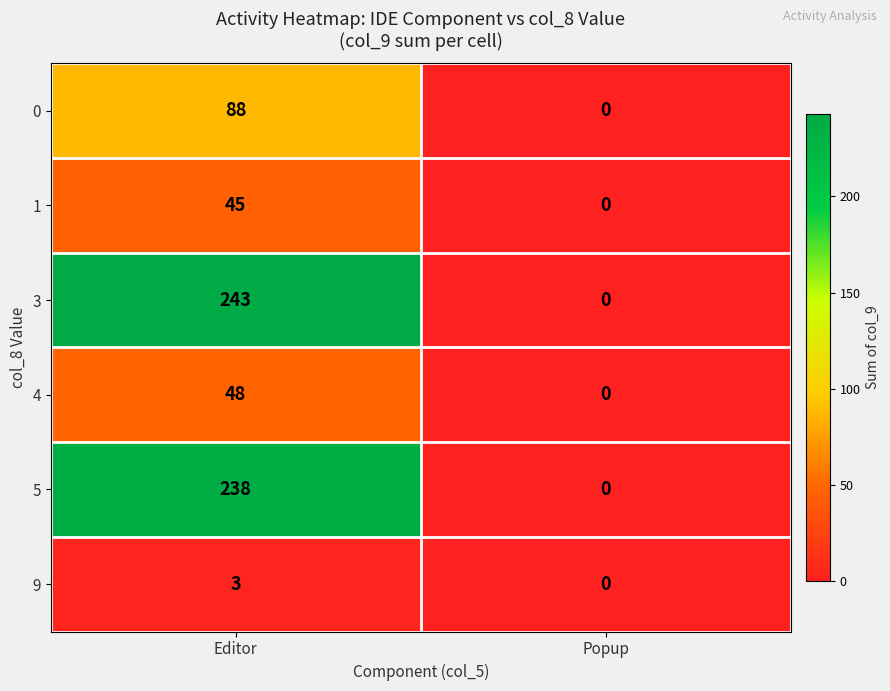

Which series has the largest range (max minus min)?

3